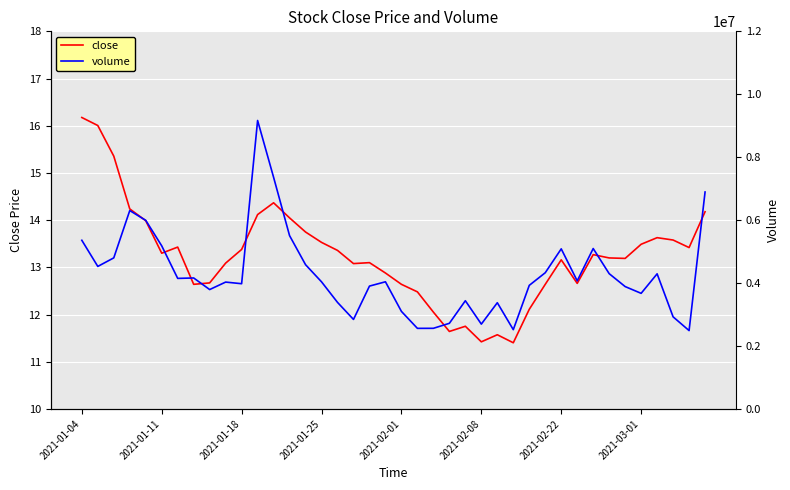

How many distinct data groups are displayed?

2